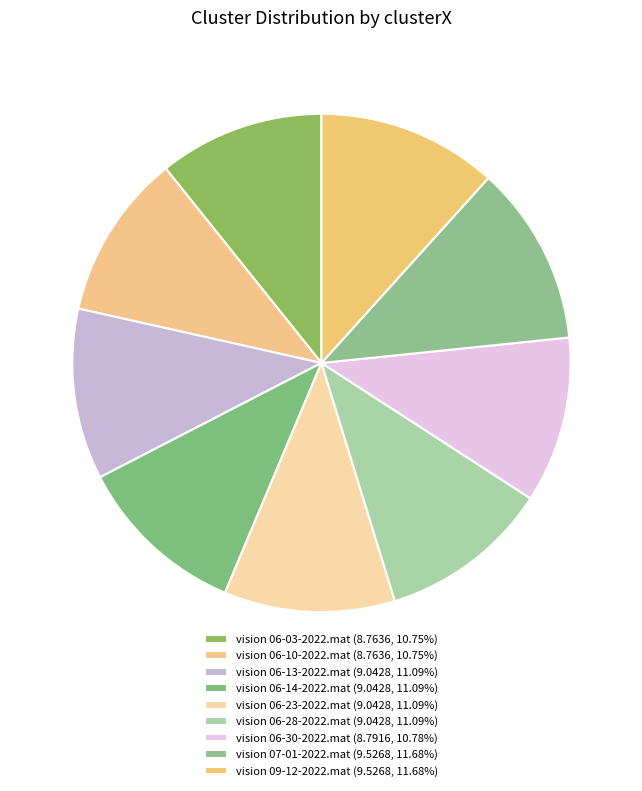

To the nearest percent, what is the average slice percentage?

11%